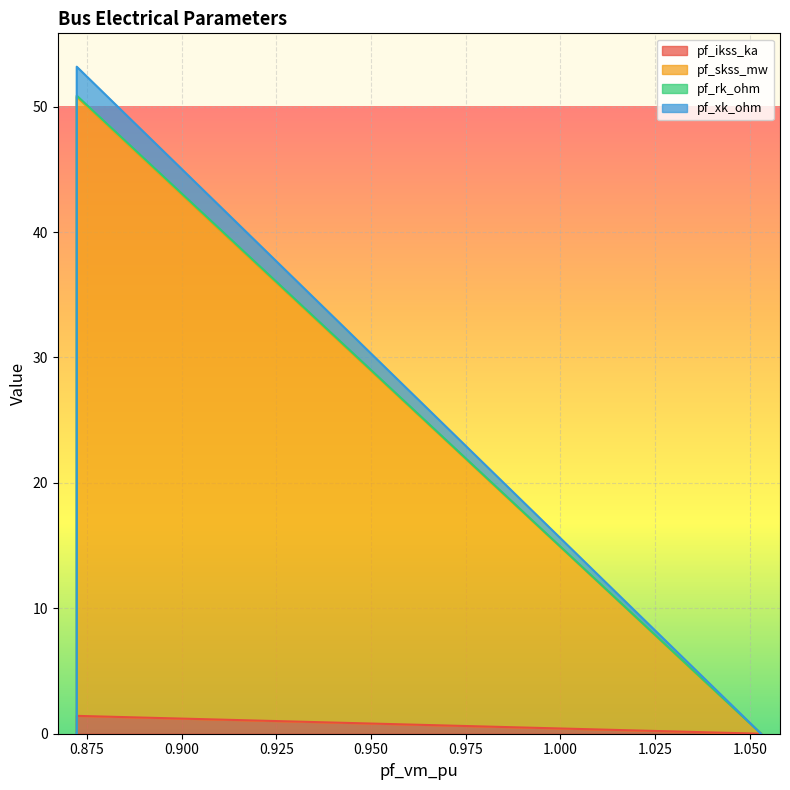

True or false: pf_skss_mw and pf_ikss_ka intersect in this chart.

False